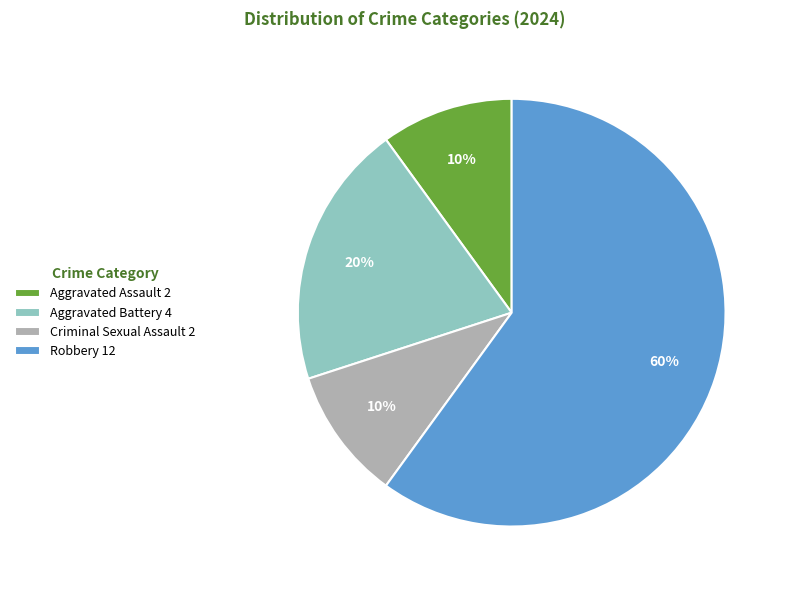

Between Criminal Sexual Assault 2 and Aggravated Battery 4, which is larger?

Aggravated Battery 4